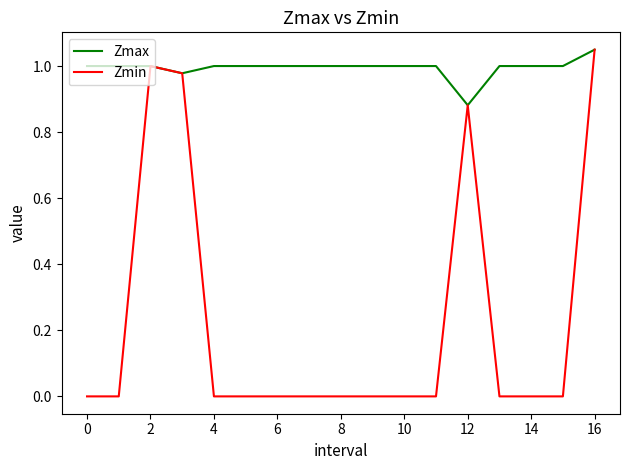

Which series has the largest range (max minus min)?

Zmin